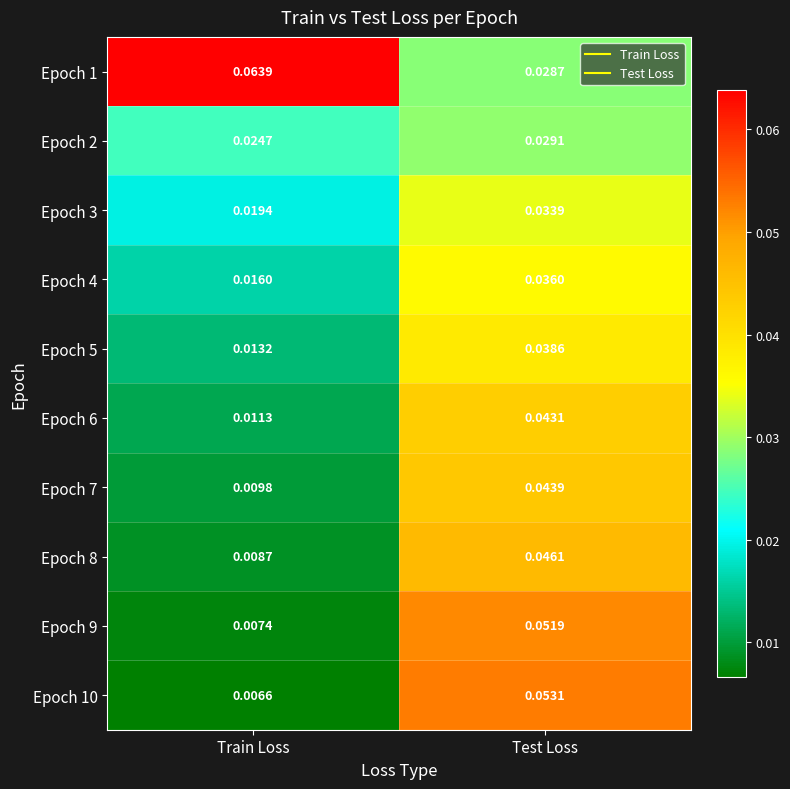

Which category has the lowest value across all series?

Train Loss